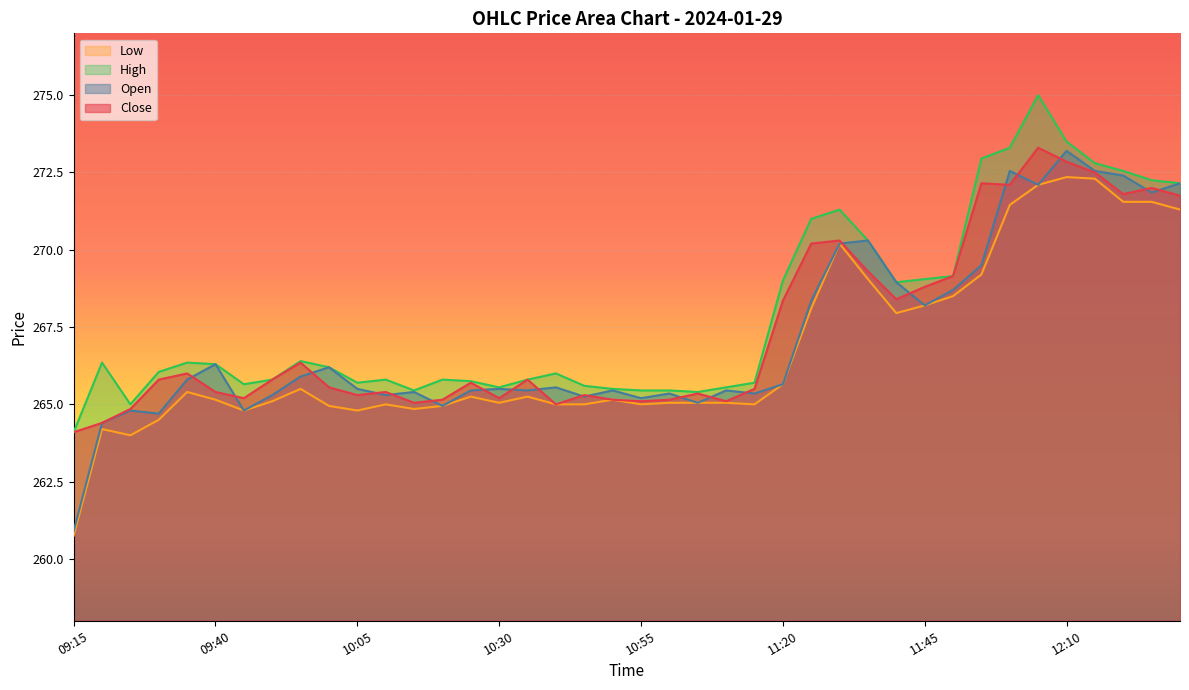

Which series has the largest range (max minus min)?

Open